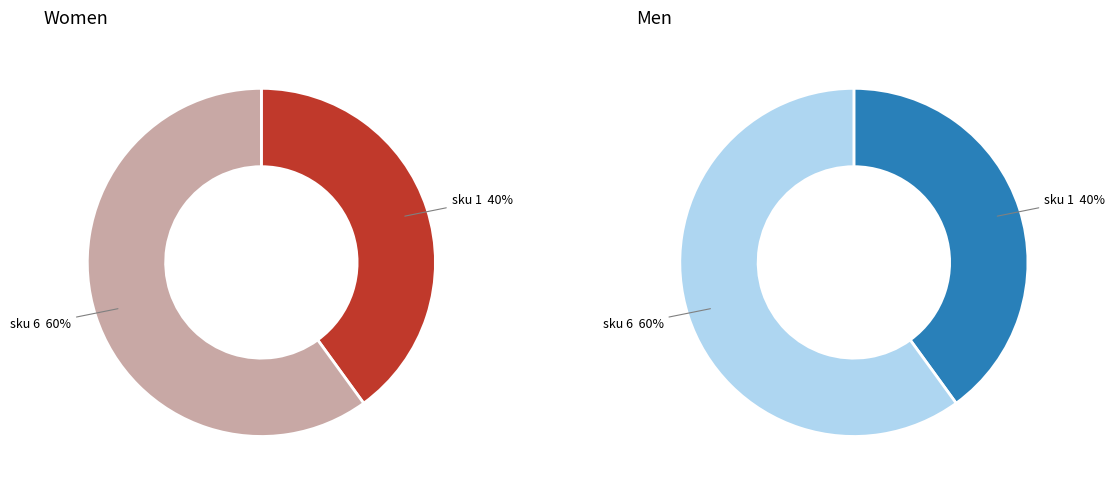

What is the ratio of the value at sku 6 to the value at sku 1?

1.5